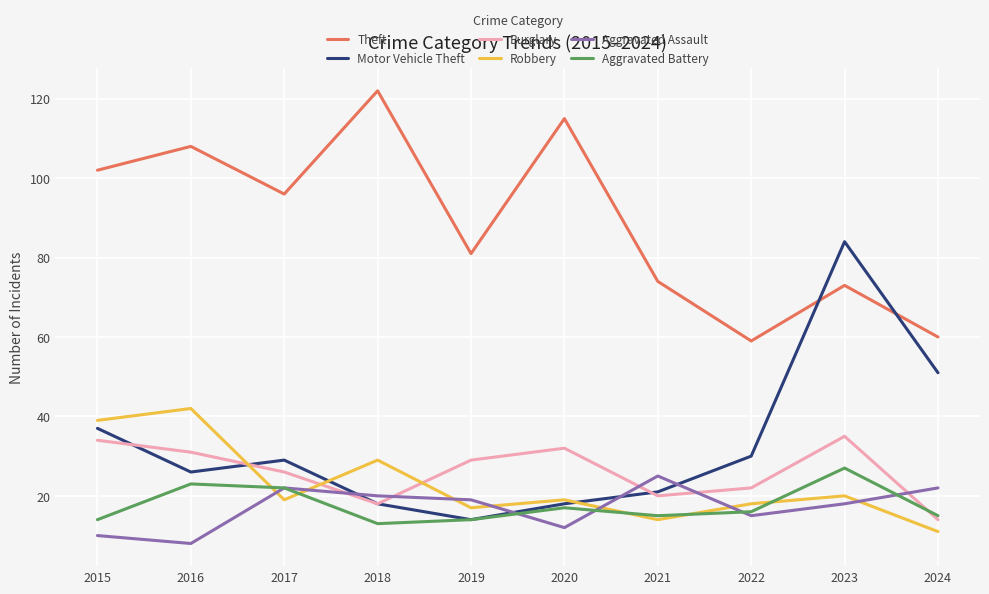

List the series in order of their peak value, highest first.

Theft, Motor Vehicle Theft, Robbery, Burglary, Aggravated Battery, Aggravated Assault